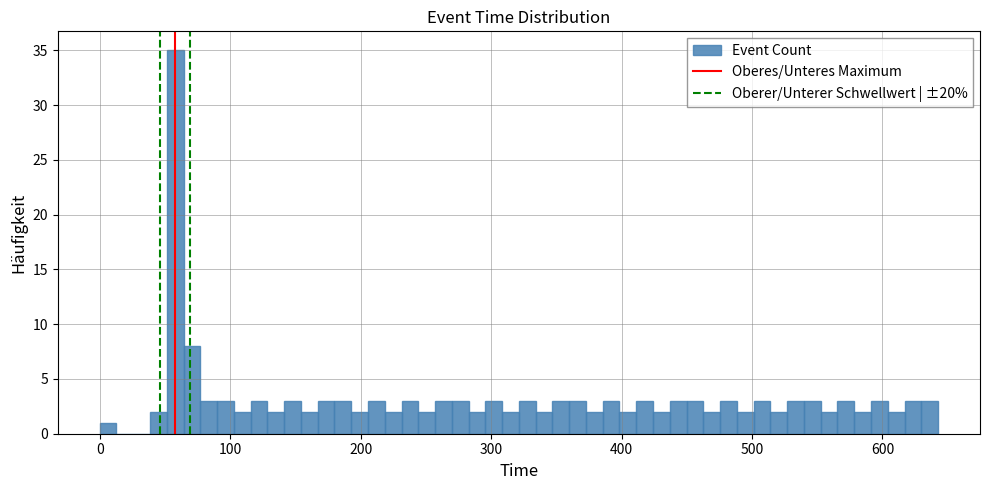

Read against the x-axis, roughly where is the centre of the tallest bar?

60